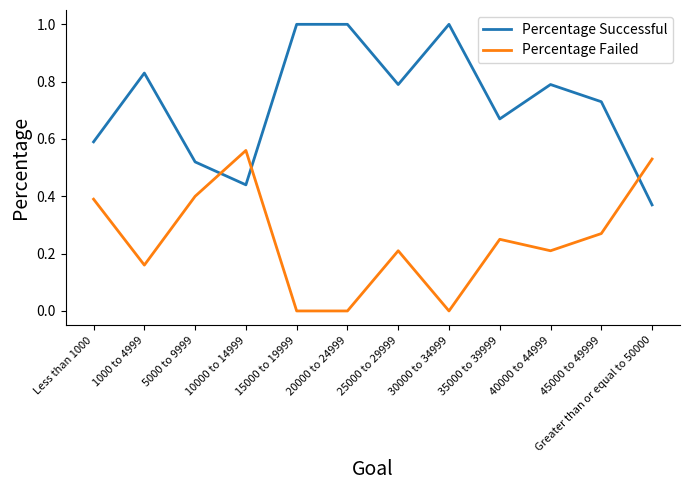

Rank the series at Less than 1000 from highest to lowest value.

Percentage Successful, Percentage Failed